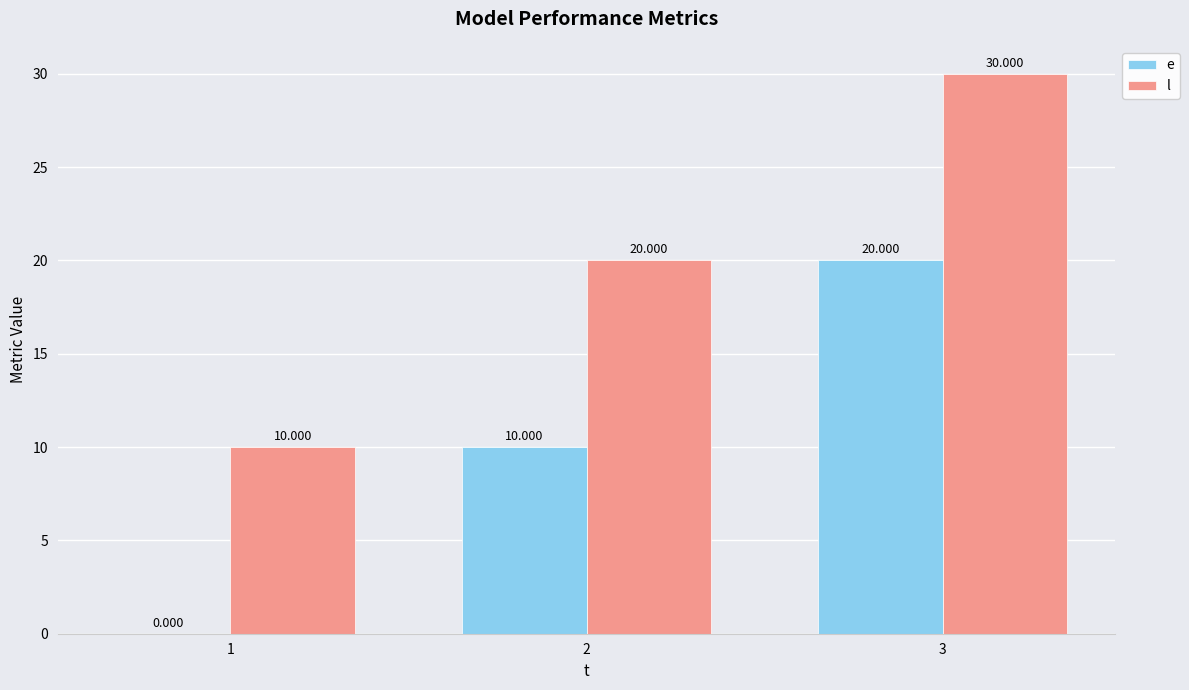

How many groups of bars are there?

3